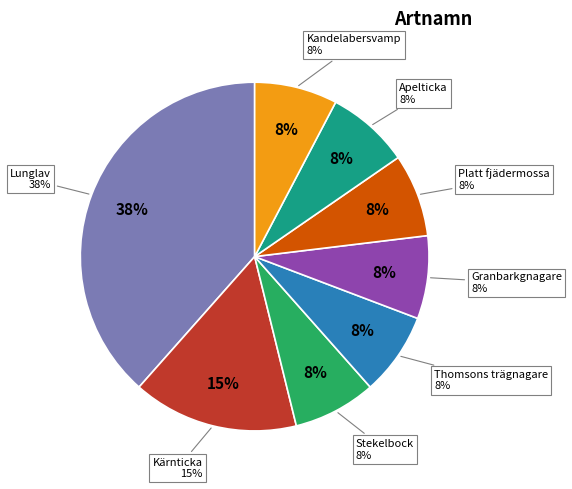

How many slices are in this pie chart?

8